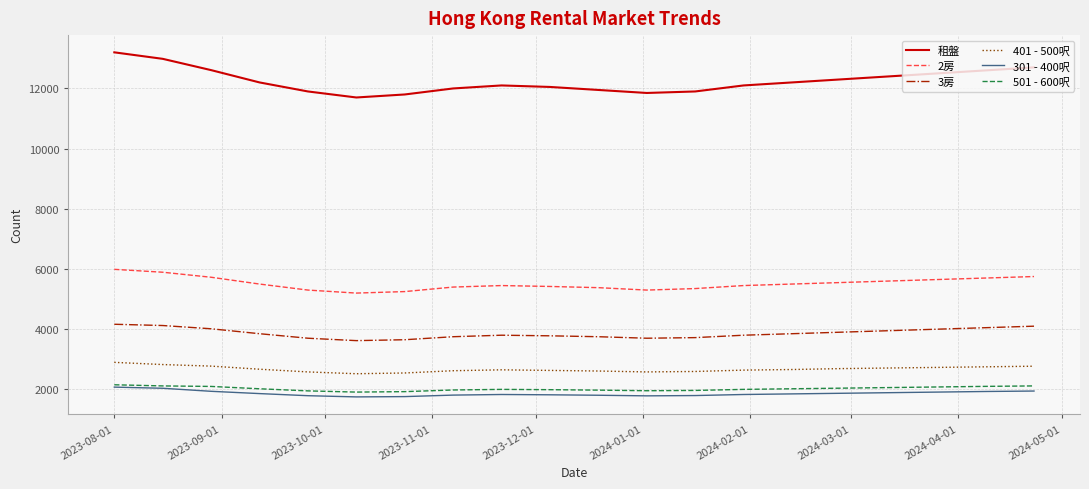

True or false: 501 - 600呎 and 3房 cross at least once.

False